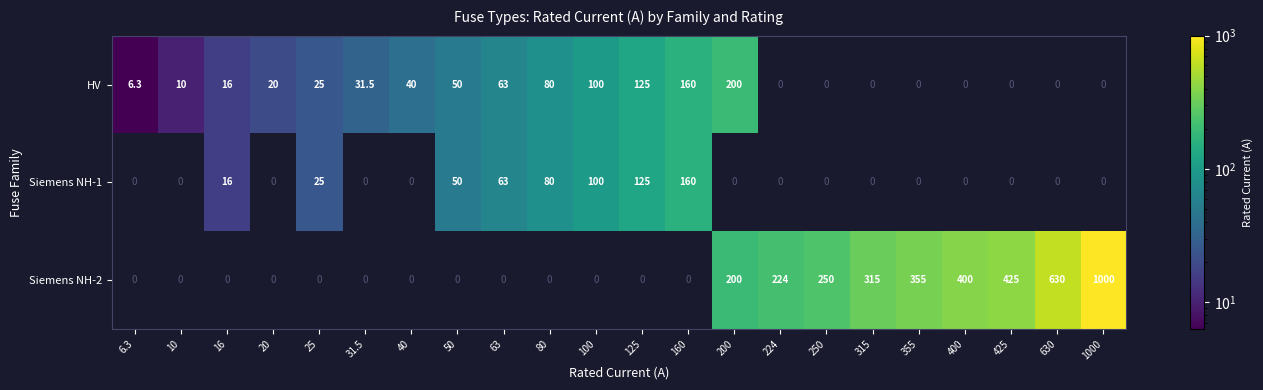

True or false: Siemens NH-2 has a value of 209.6 at 400.

False